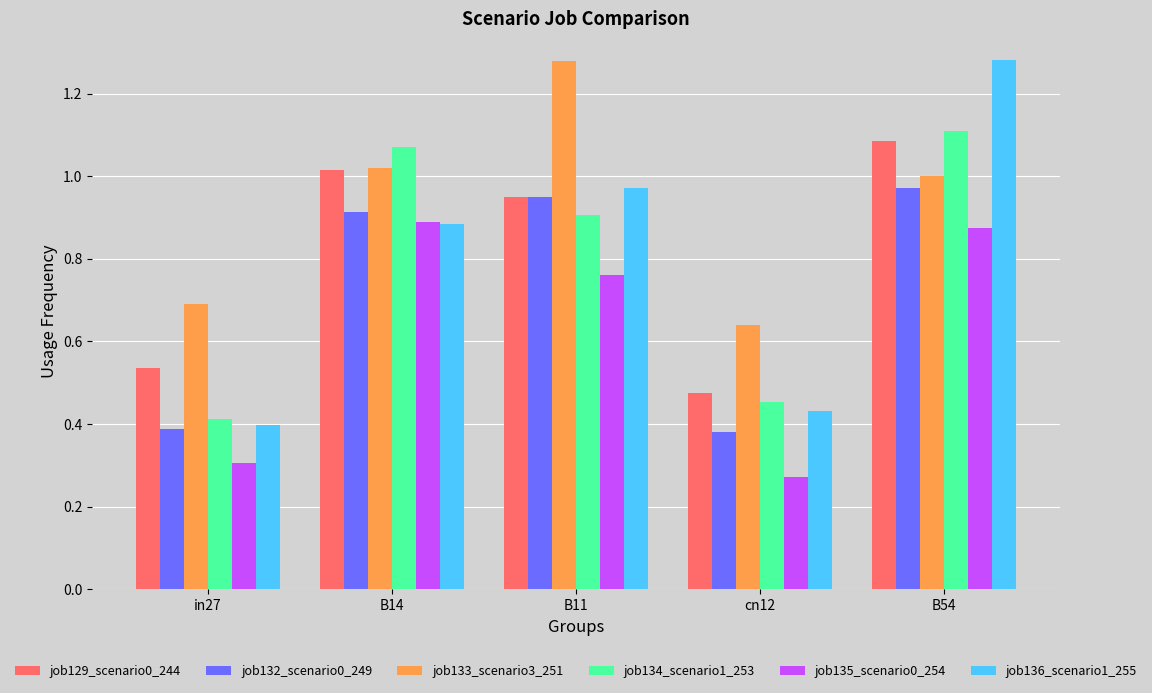

How many data points does each series have?

5